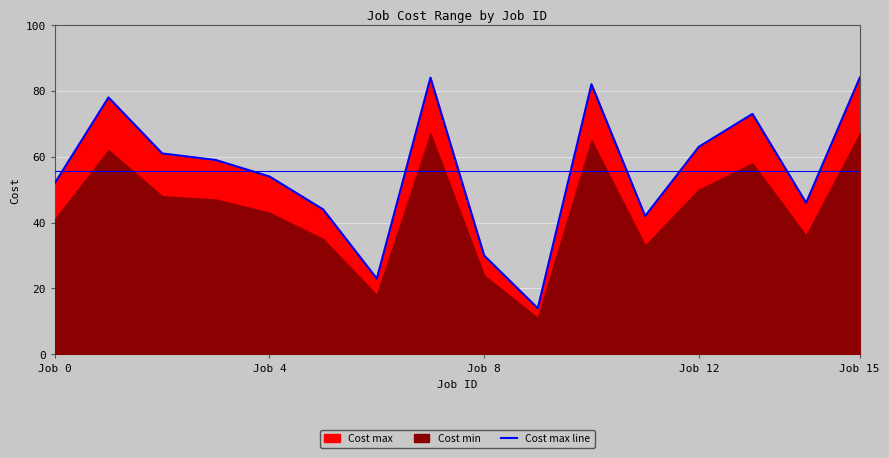

Count the number of values greater than 59.

7